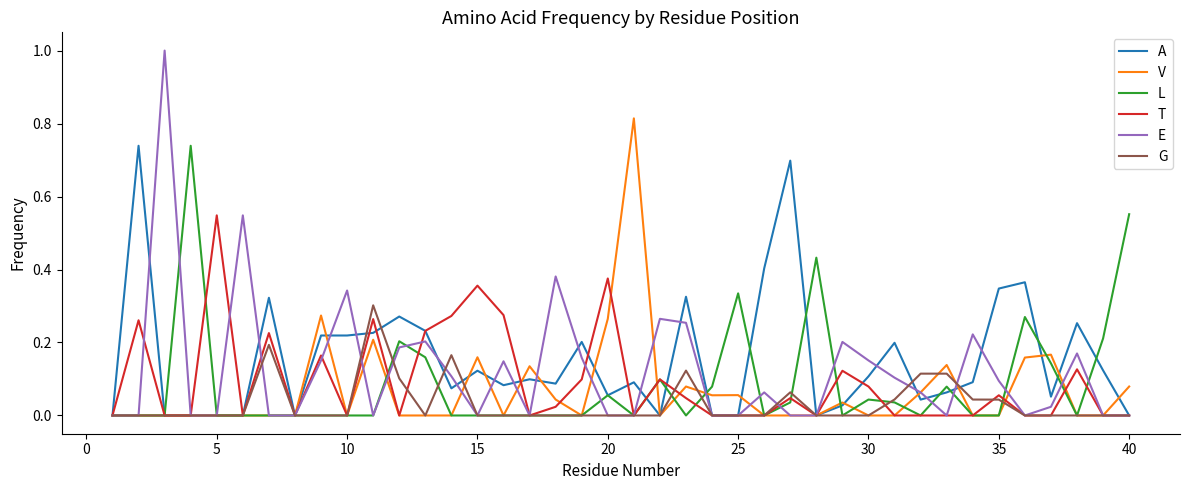

True or false: T and V cross at least once.

True